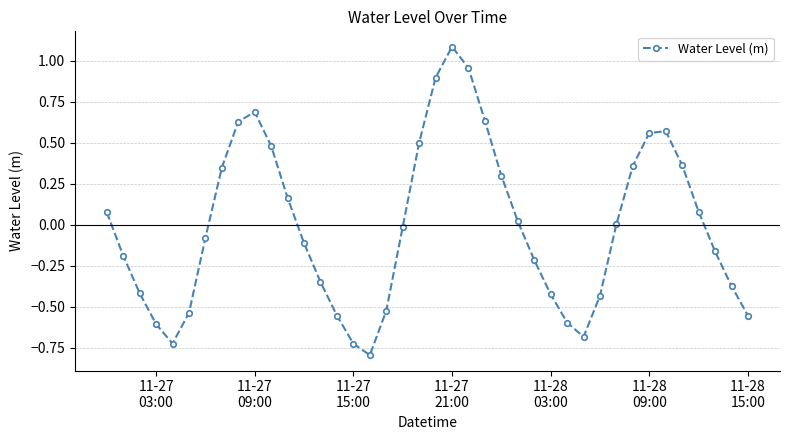

How many interior local peaks (higher than both neighbors) does the data have?

3